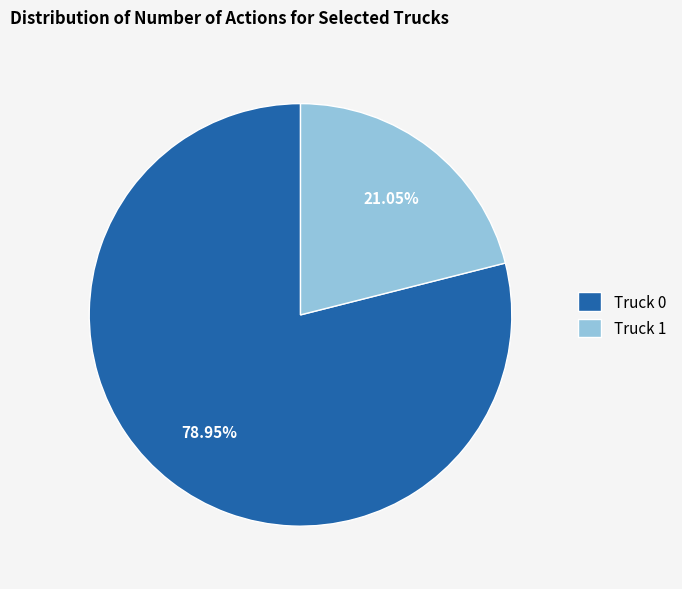

What is the ratio of the value at Truck 1 to the value at Truck 0?

0.3